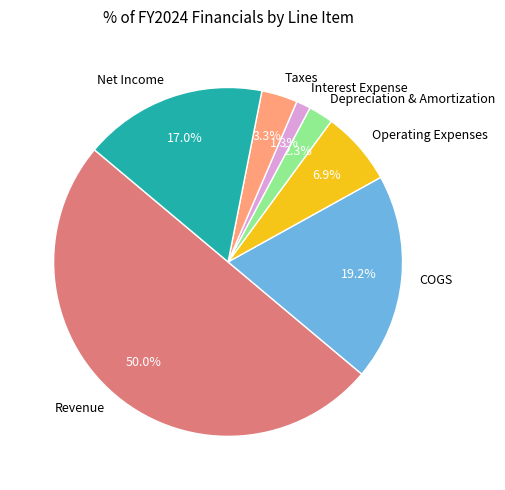

What percentage is the Taxes slice, to the nearest percent?

3%